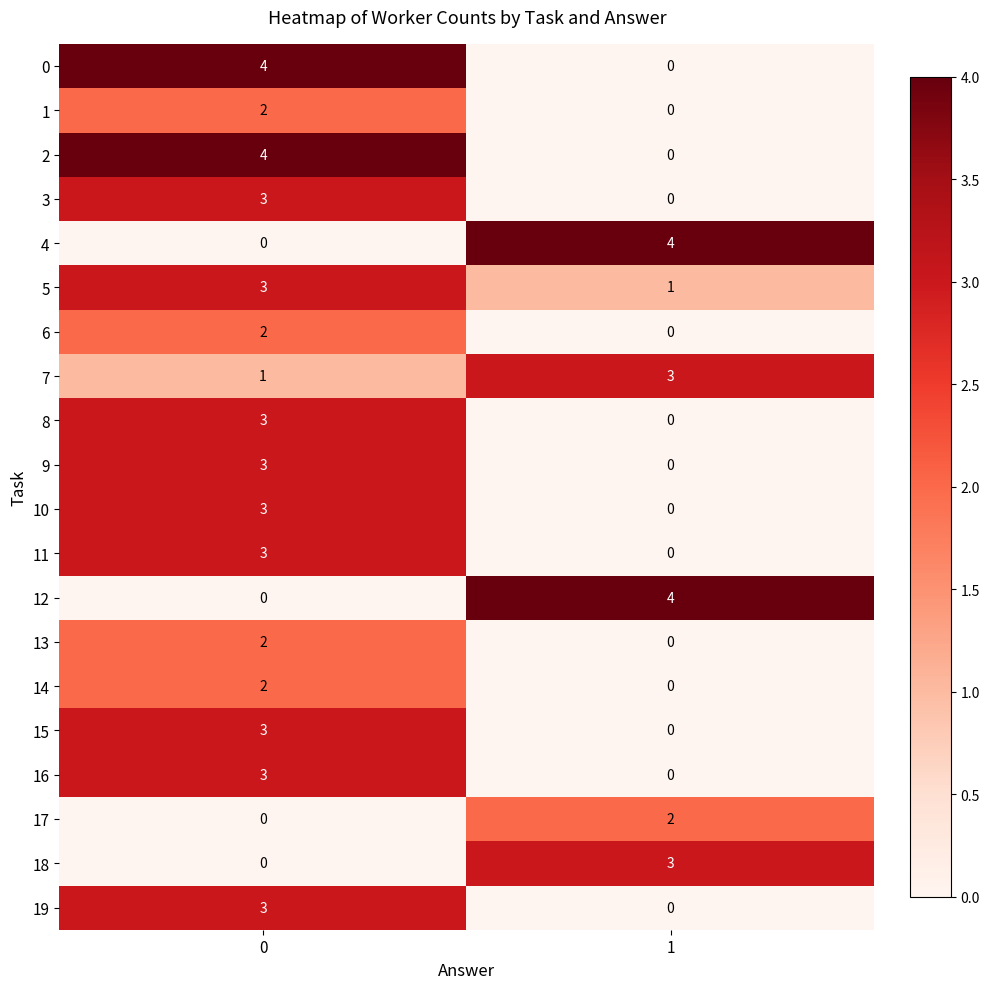

True or false: 16 has a value of 4 at 0.

False